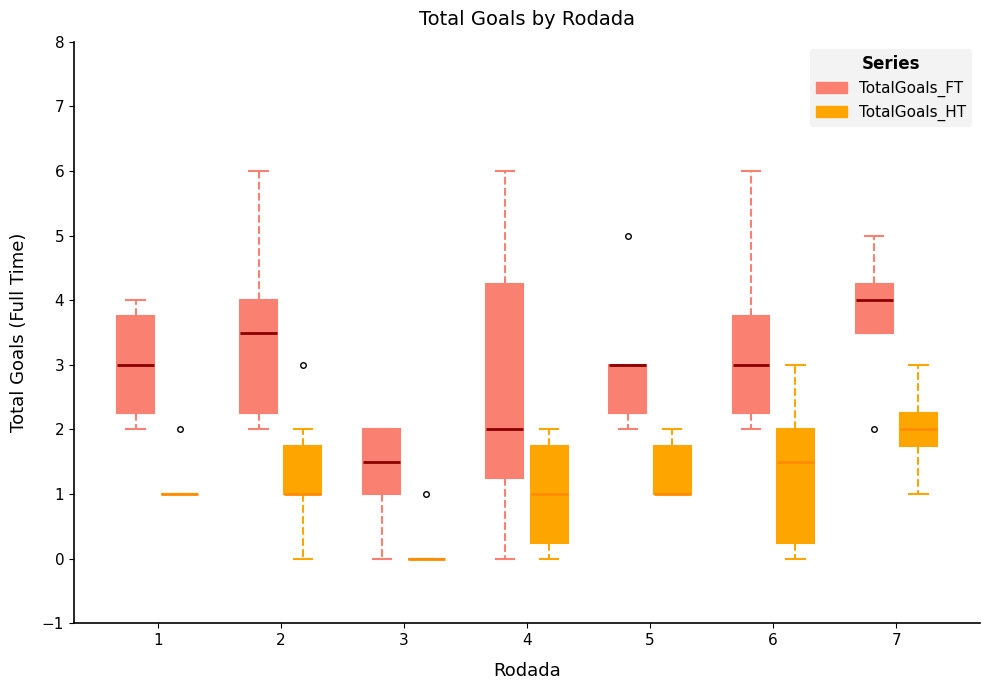

Where is the upper edge of the box for 1 (TotalGoals_FT) on the y-axis? The values are not printed on the chart, so give them approximately, as read against the axis.

3.8